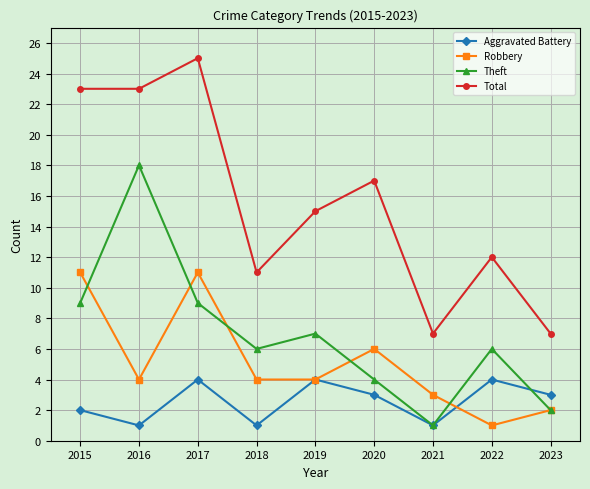

What is the difference between the Robbery values at 2022 and 2023?

1